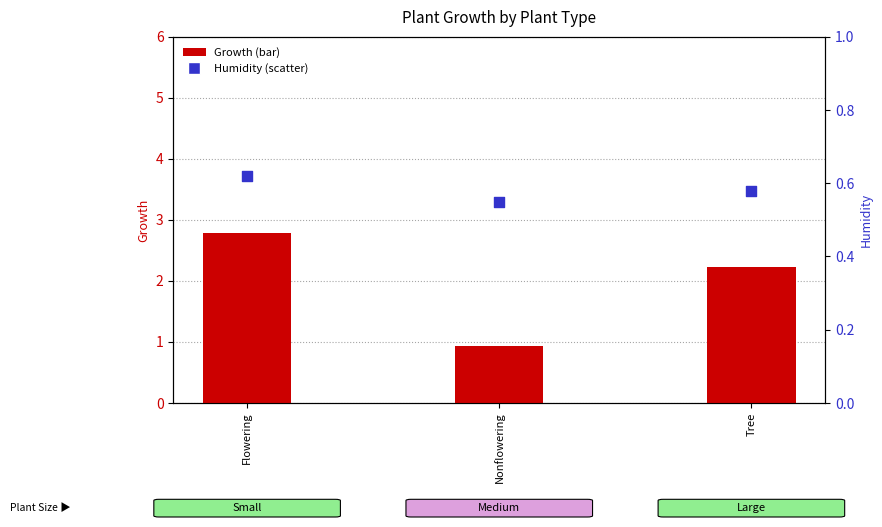

Which series has the largest total across all categories?

Growth